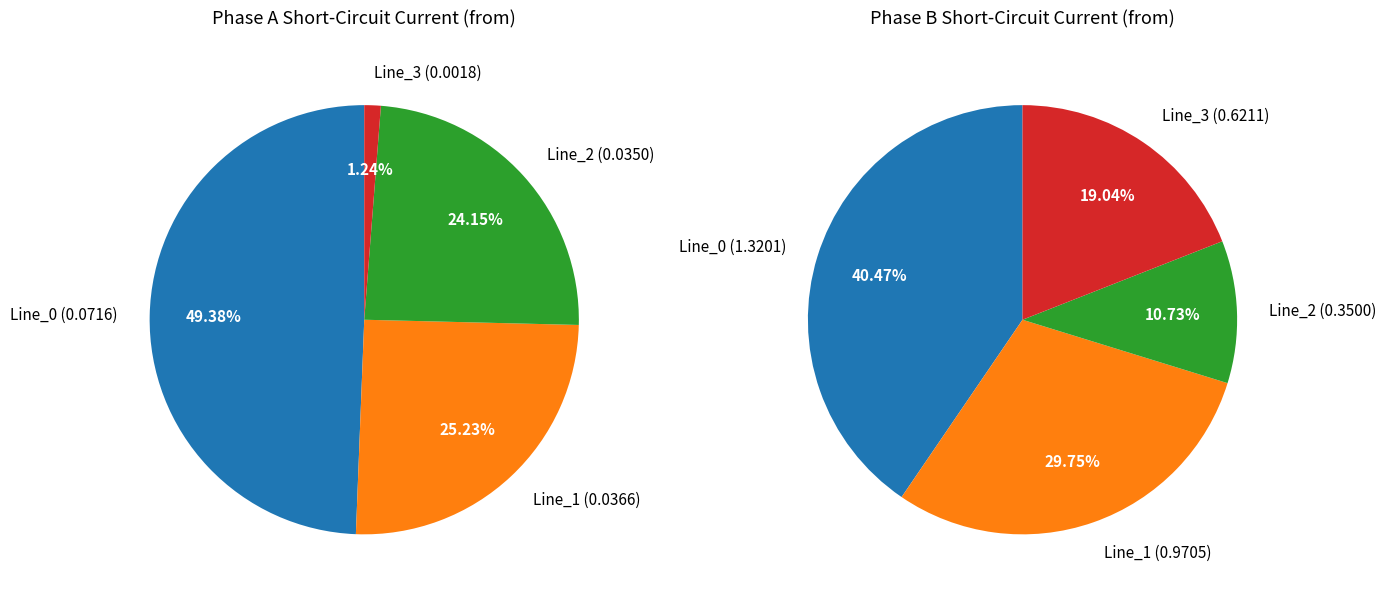

Which has a higher value, Line_0 or Line_1?

Line_0